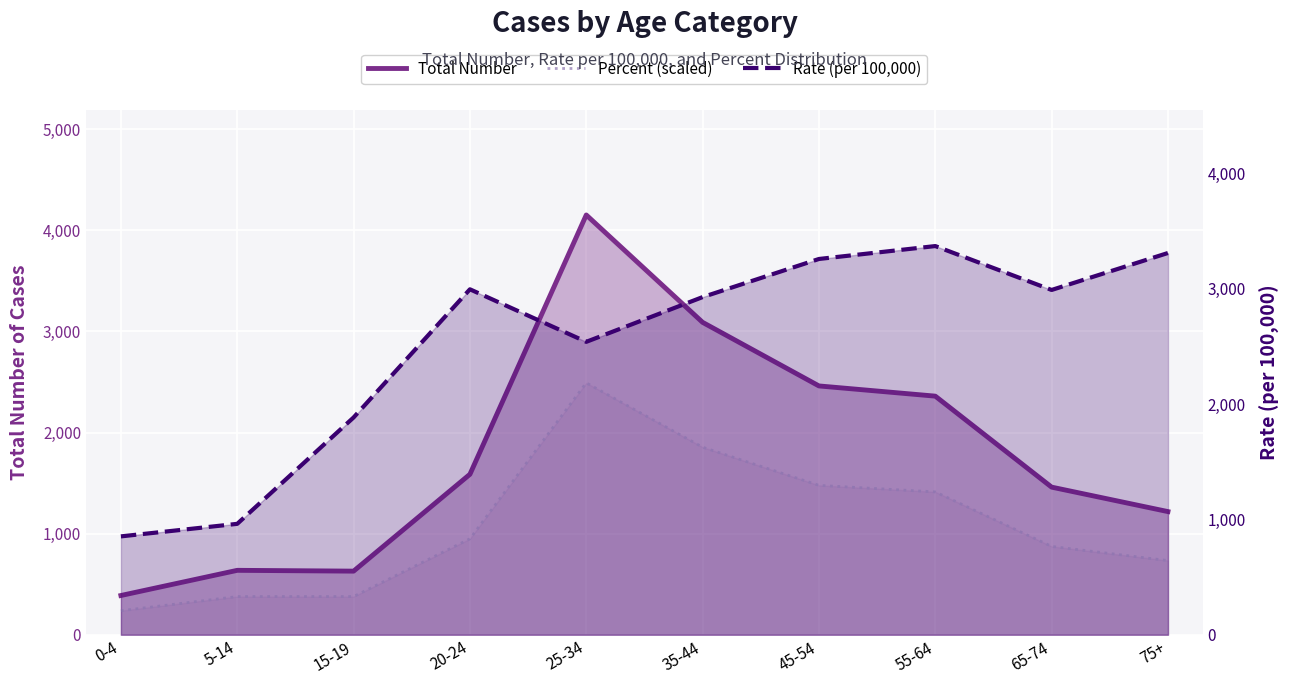

How many values in the Total Number series exceed 1587?

4